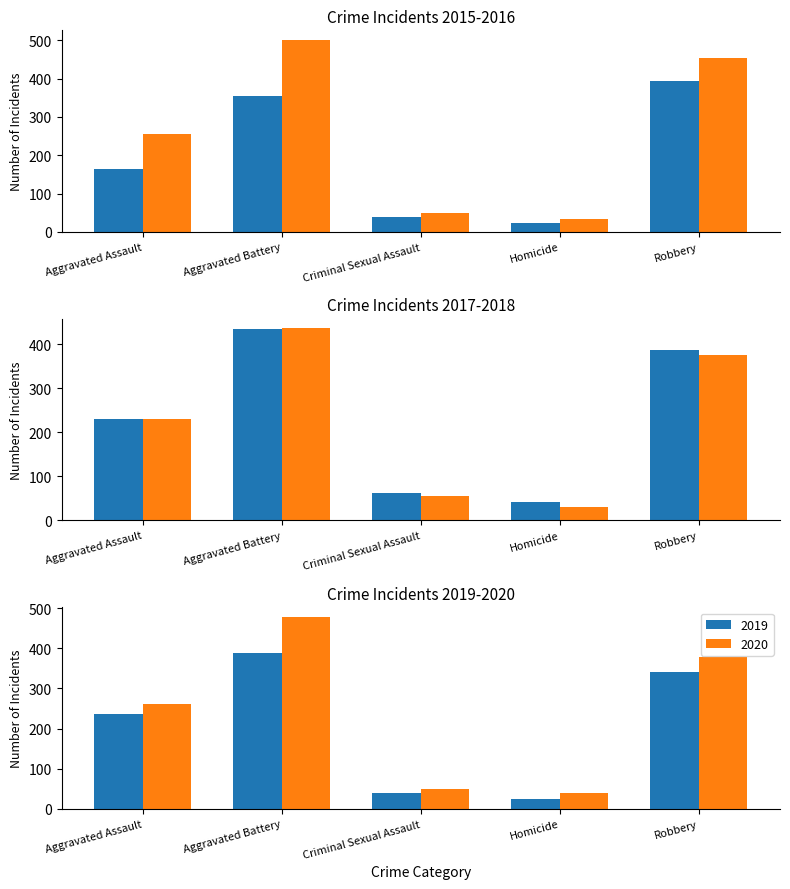

What is the difference between the maximum and second lowest values in the 2020 series?

429